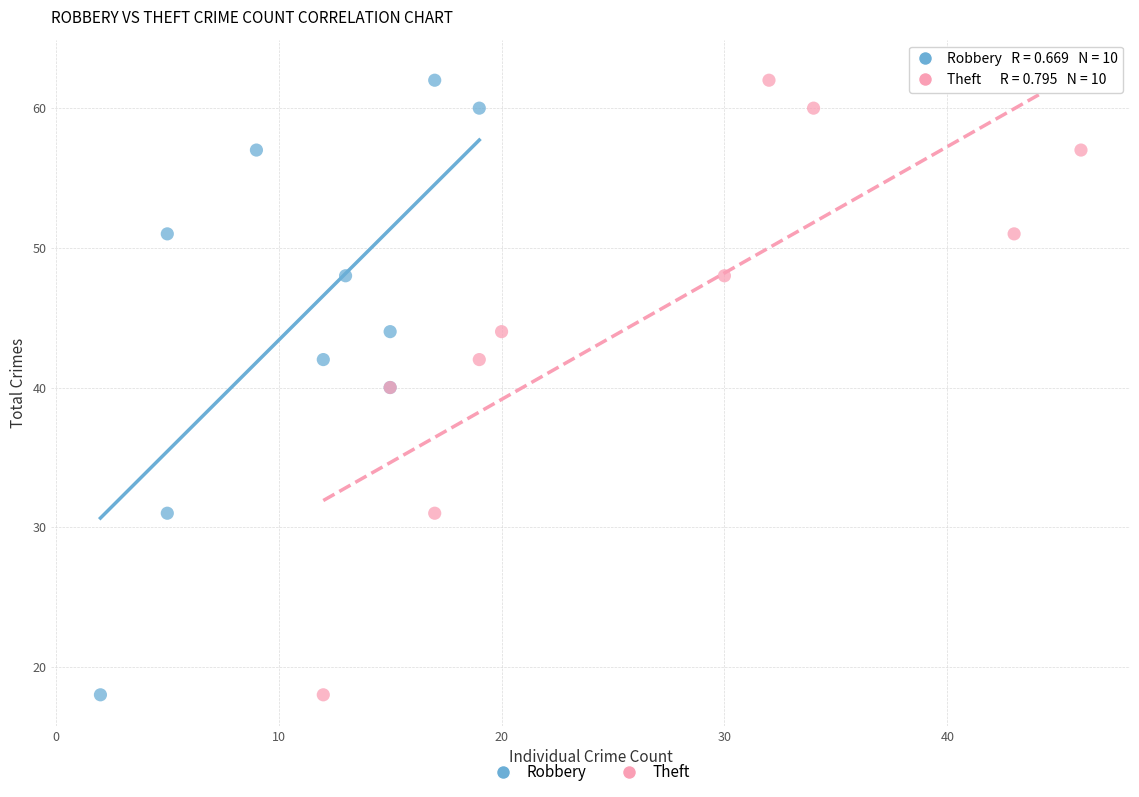

What are all the series names shown in the legend?

Robbery, Theft